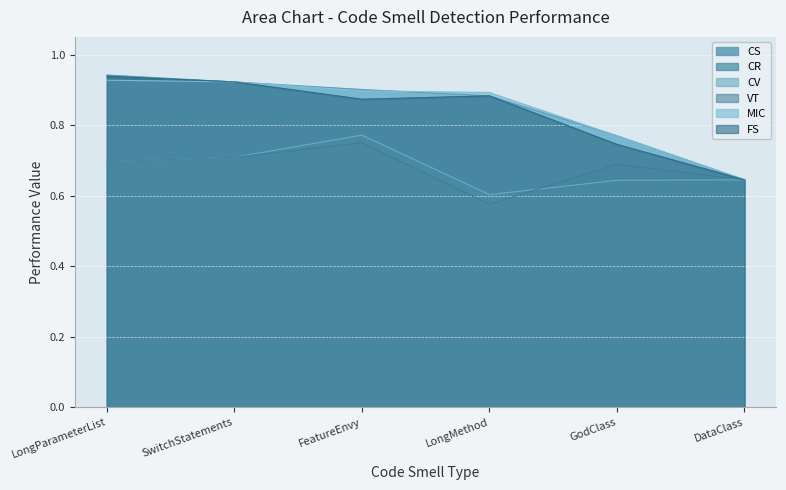

Is it true that MIC equals 0.4 at LongParameterList?

False